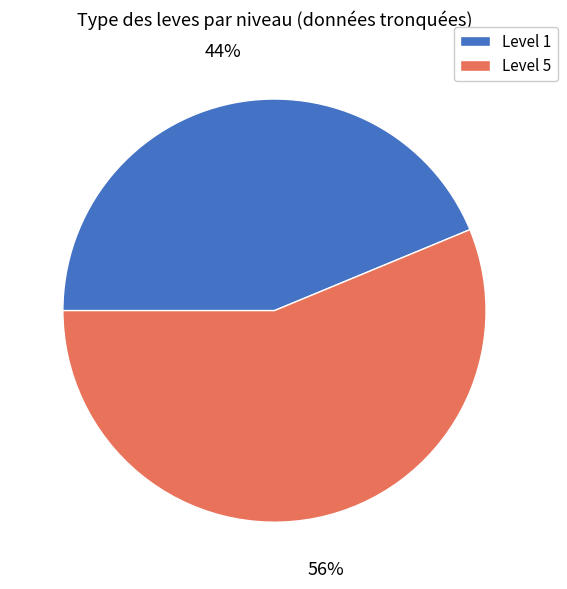

To the nearest percent, what is the average slice percentage?

50%